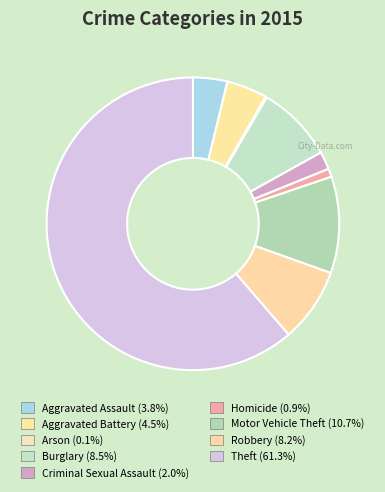

Combined, do Robbery and Motor Vehicle Theft account for over 50%?

No